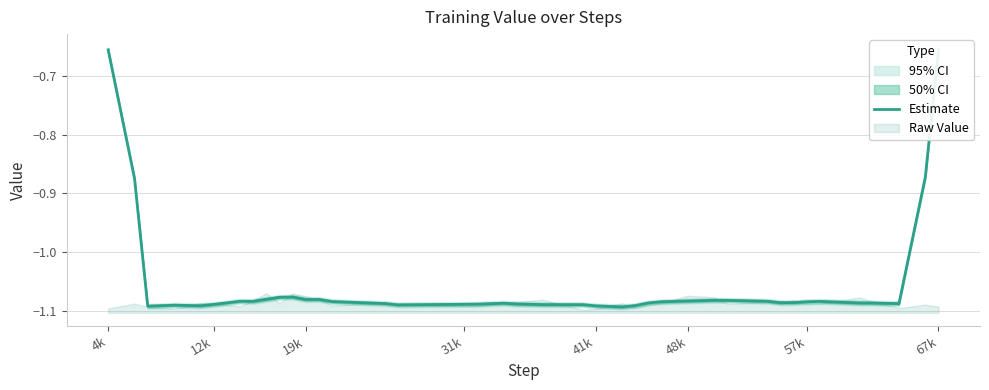

How many interior local peaks (higher than both neighbors) does the data have?

7